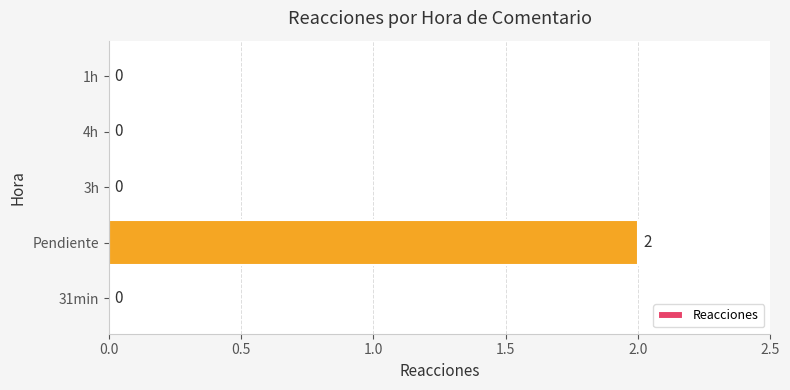

Between Pendiente and 31min, which is larger?

Pendiente